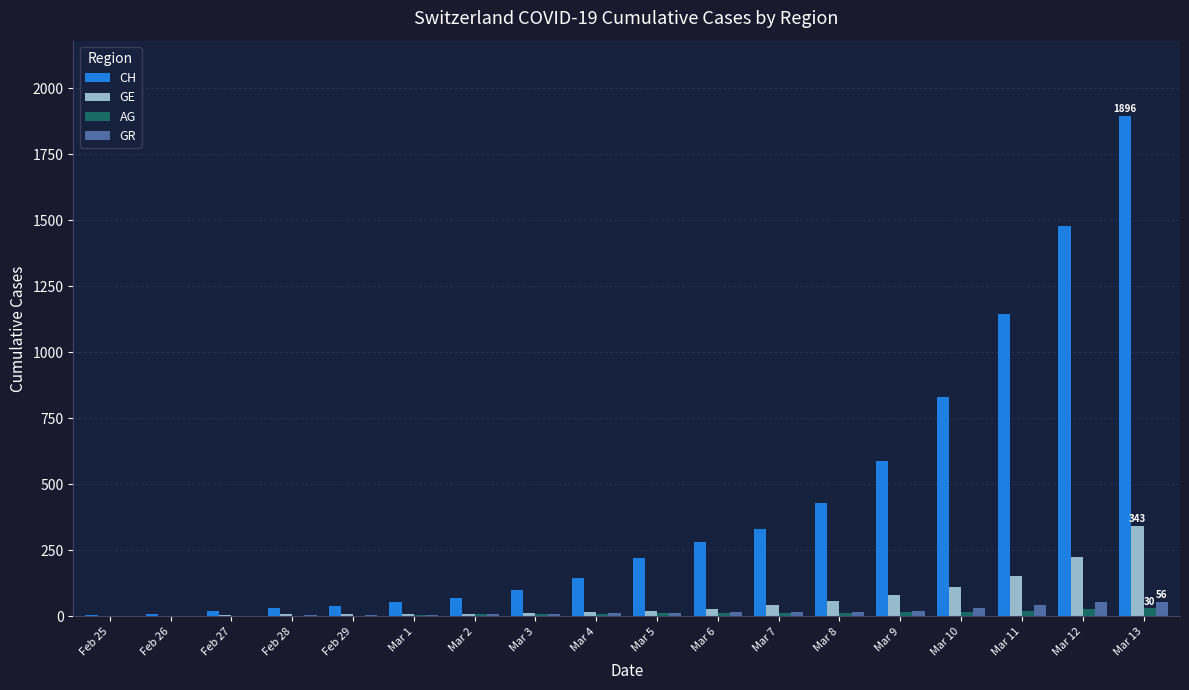

What is the sum of all GE values?

1131